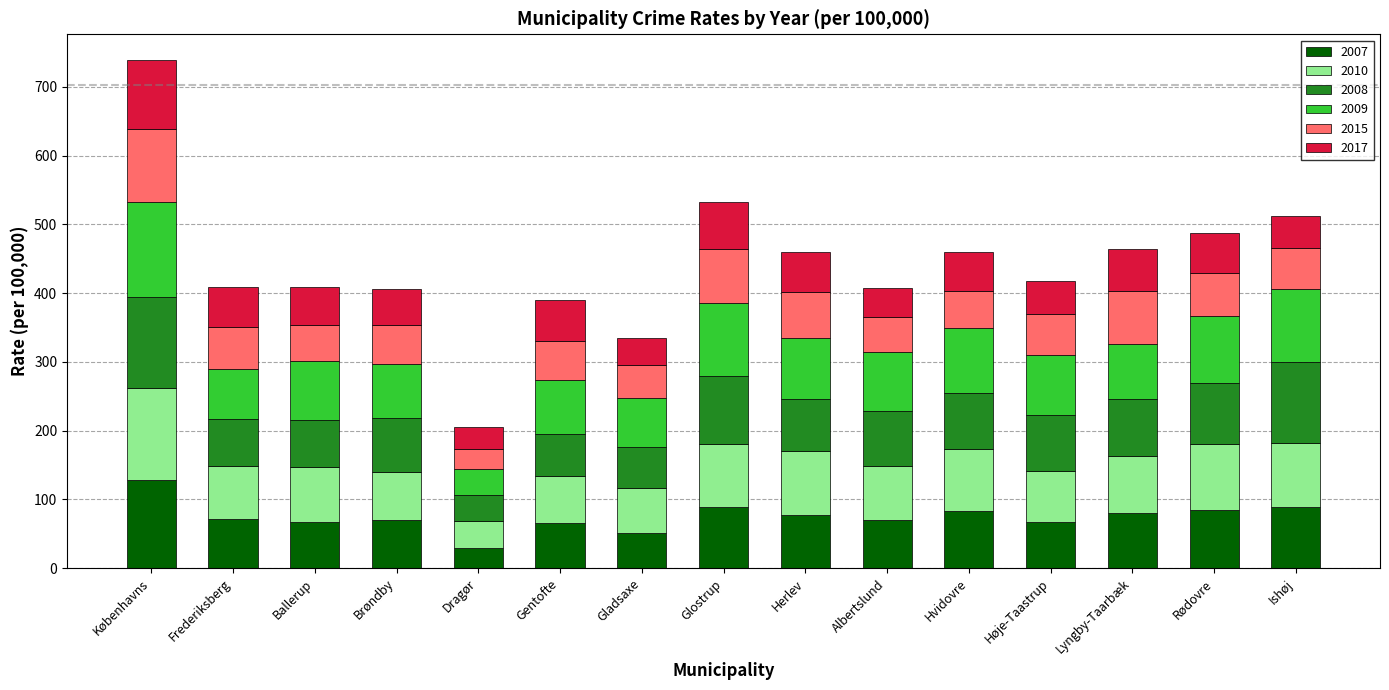

At which category is the sum across all series the highest?

Københavns